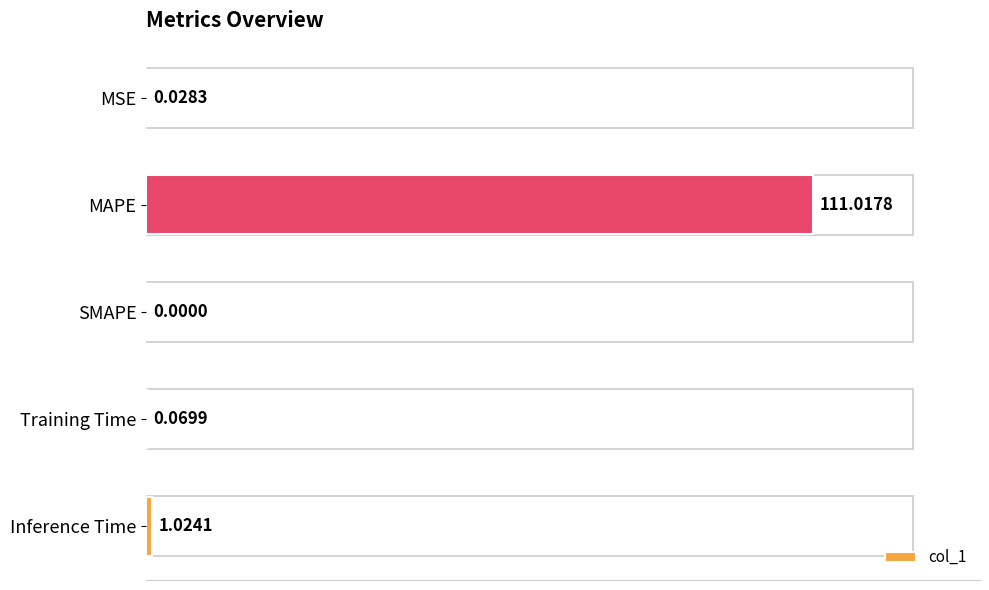

Which has a higher value, SMAPE or MSE?

MSE